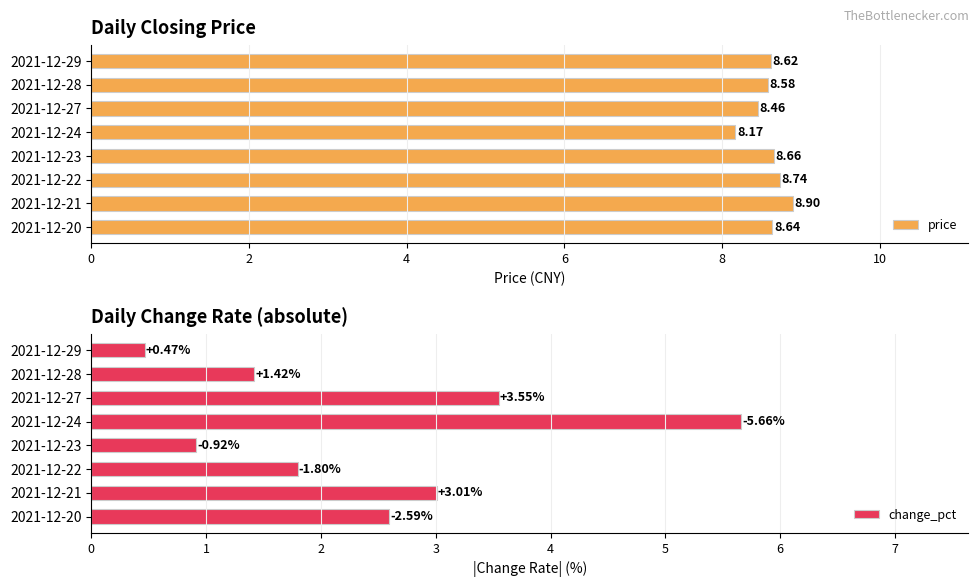

At which label does price reach its peak?

2021-12-21